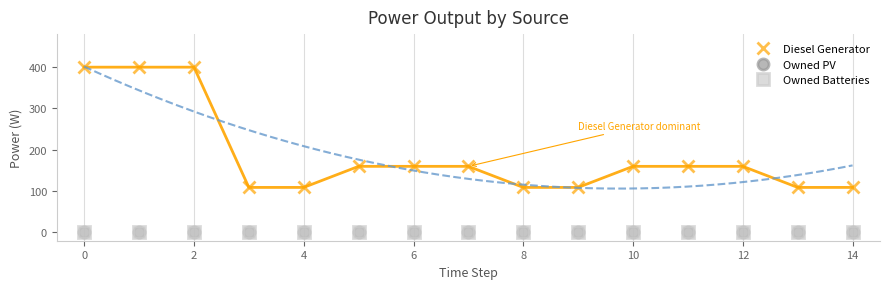

Is it true that Diesel Generator equals 83 at 10?

False